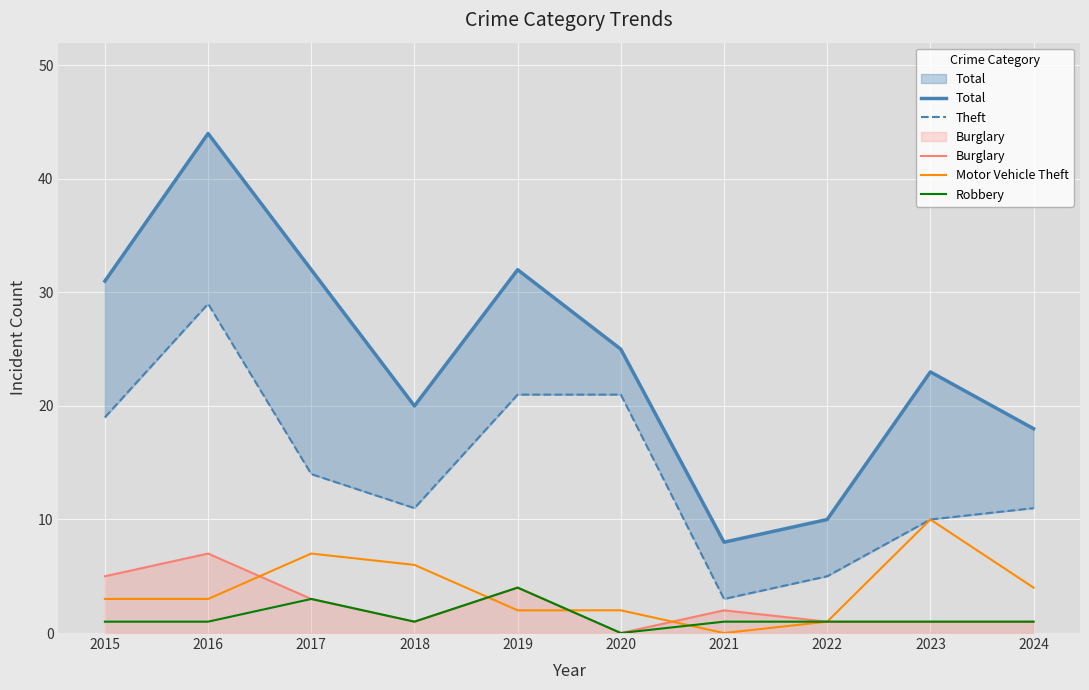

Reading left to right, extract all data points from this chart.

Total: 2015=31	2016=44	2017=32	2018=20	2019=32	2020=25	2021=8	2022=10	2023=23	2024=18
Theft: 2015=19	2016=29	2017=14	2018=11	2019=21	2020=21	2021=3	2022=5	2023=10	2024=11
Burglary: 2015=5	2016=7	2017=3	2018=1	2019=4	2020=0	2021=2	2022=1	2023=1	2024=1
Motor Vehicle Theft: 2015=3	2016=3	2017=7	2018=6	2019=2	2020=2	2021=0	2022=1	2023=10	2024=4
Robbery: 2015=1	2016=1	2017=3	2018=1	2019=4	2020=0	2021=1	2022=1	2023=1	2024=1